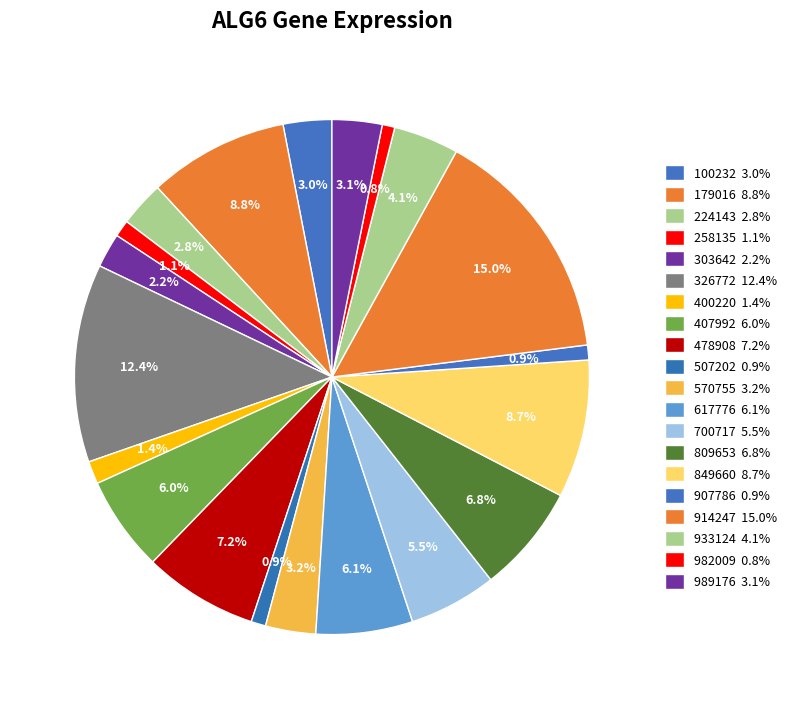

How many segments does this pie chart have?

20